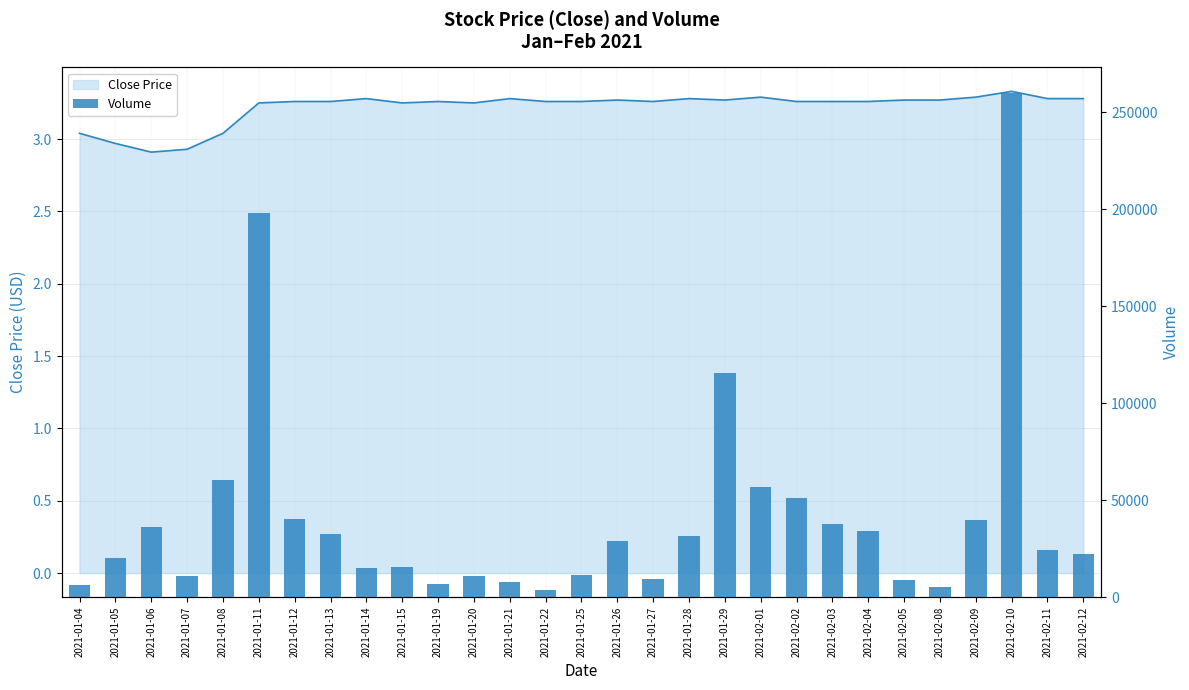

What is the label of the 1st bar from the left?

2021-01-04